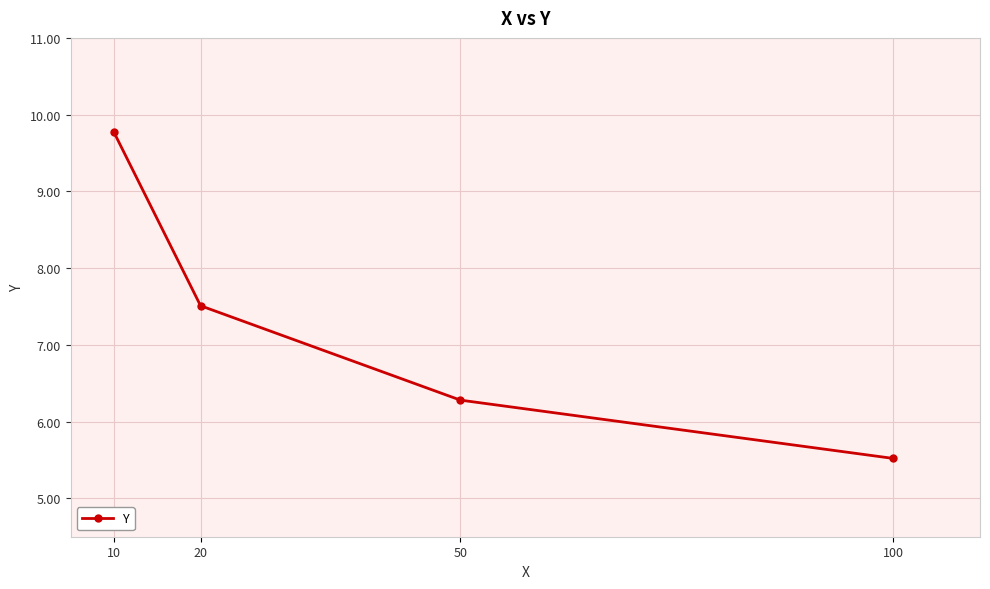

What is the change in value from 10 to 20?

-2.3